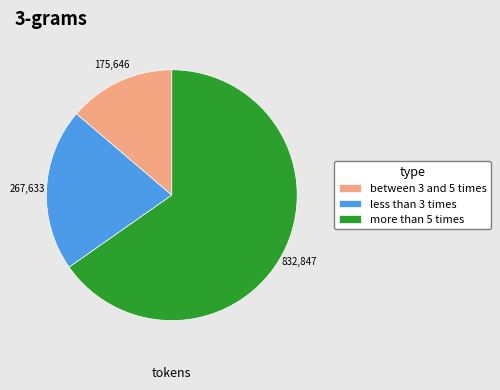

Is it true that between 3 and 5 times is 9% of the pie?

False